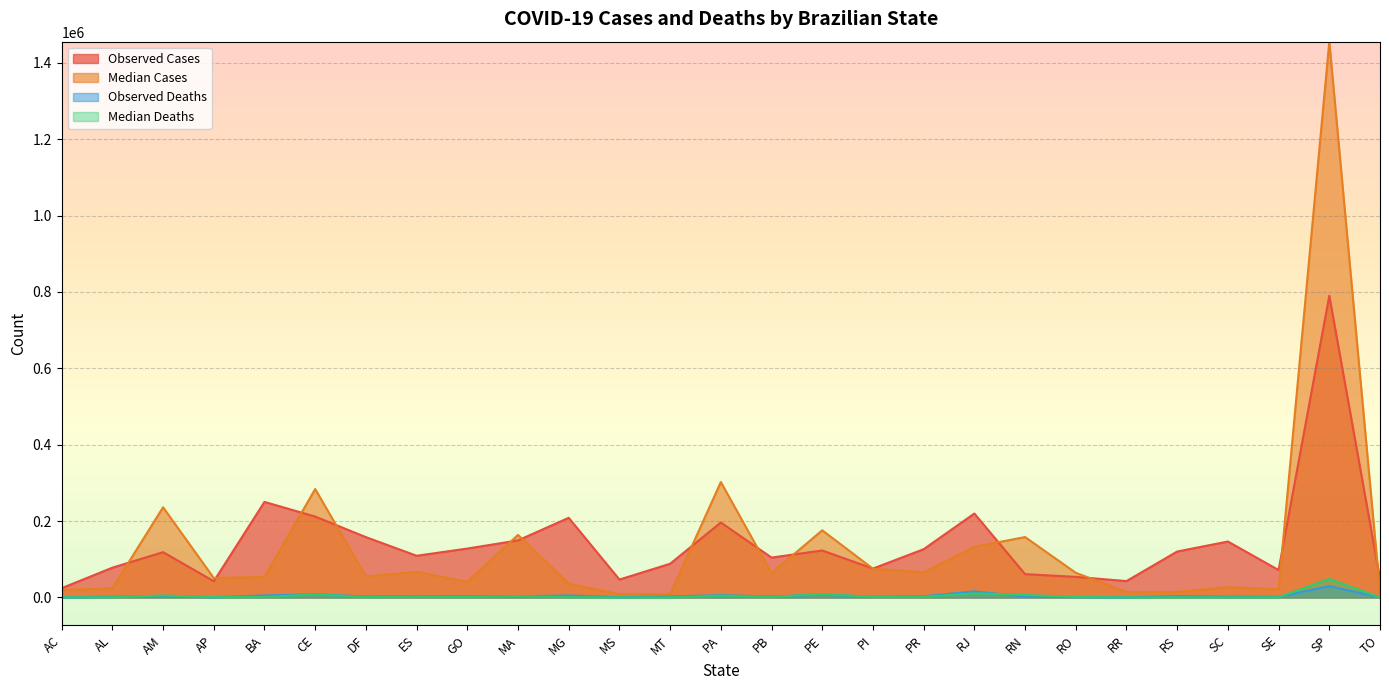

What is the label of the 14th point from the right?

PA